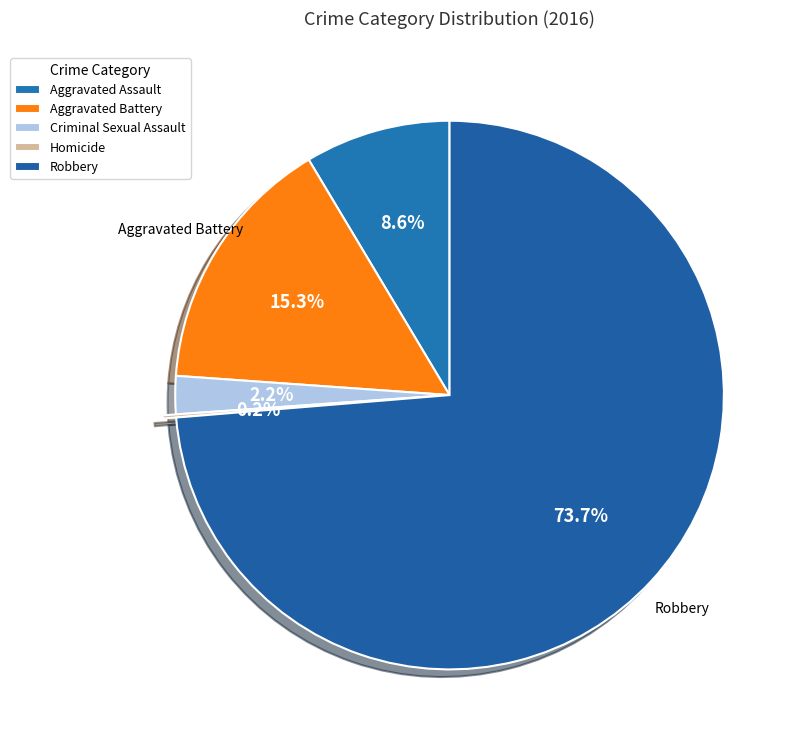

Approximately how many times larger is the value at Aggravated Assault compared to Aggravated Battery?

0.6